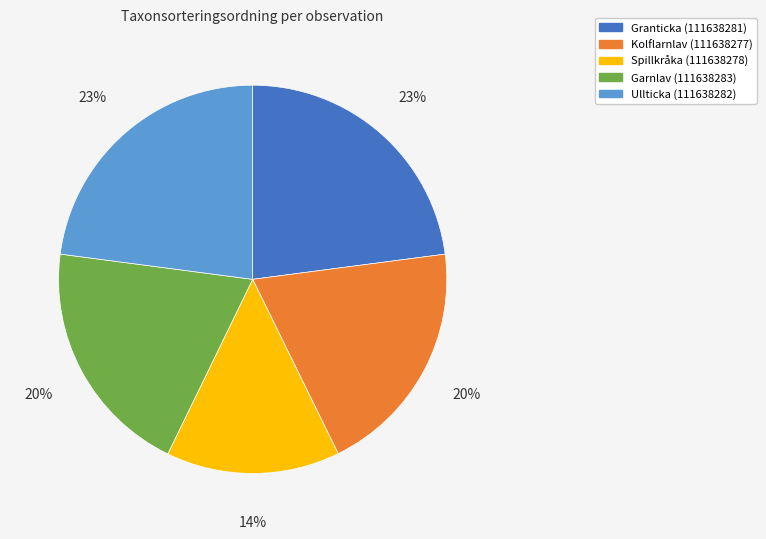

What is the smallest slice in the pie chart?

Spillkråka (111638278)